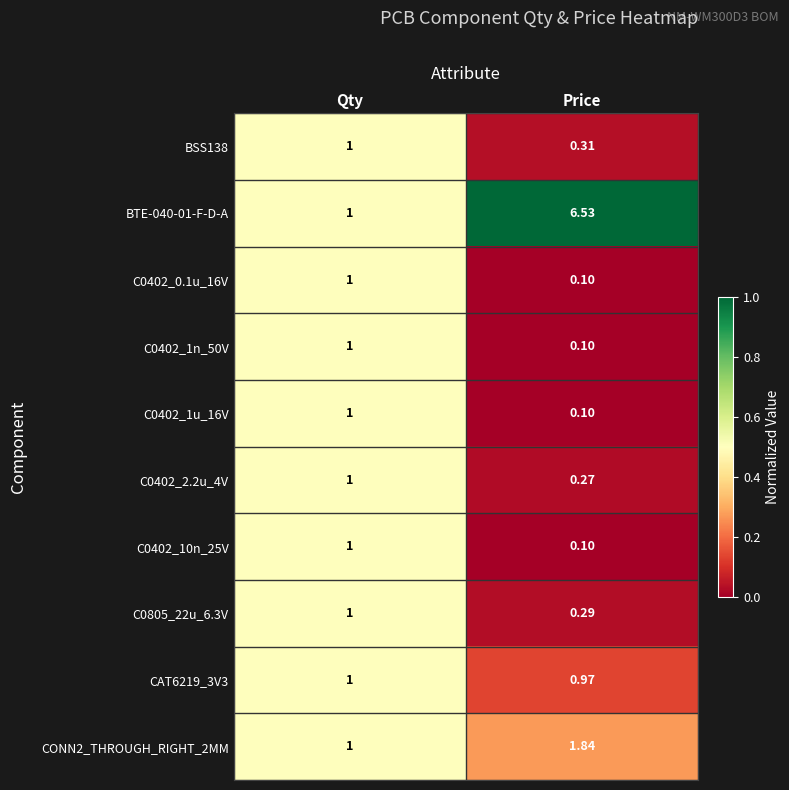

Rank the categories by BSS138 value from lowest to highest.

Price, Qty